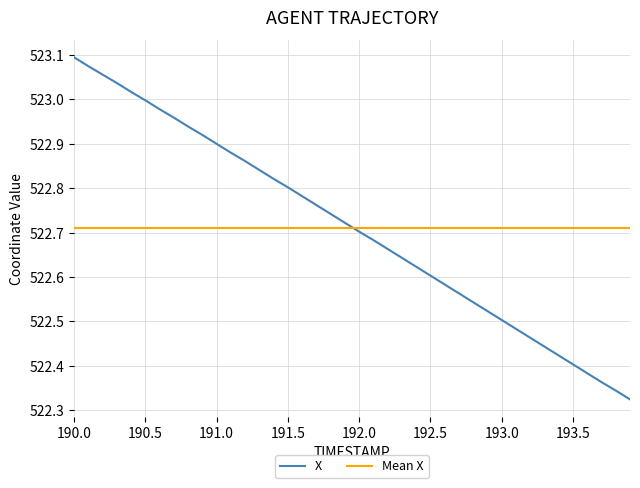

True or false: X has more than 0 points higher than both neighbors.

False